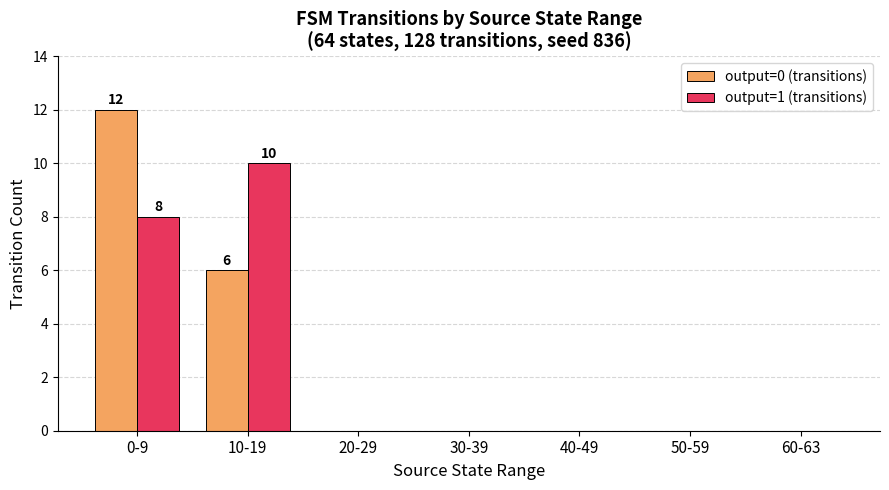

Count the number of data series in this chart.

2